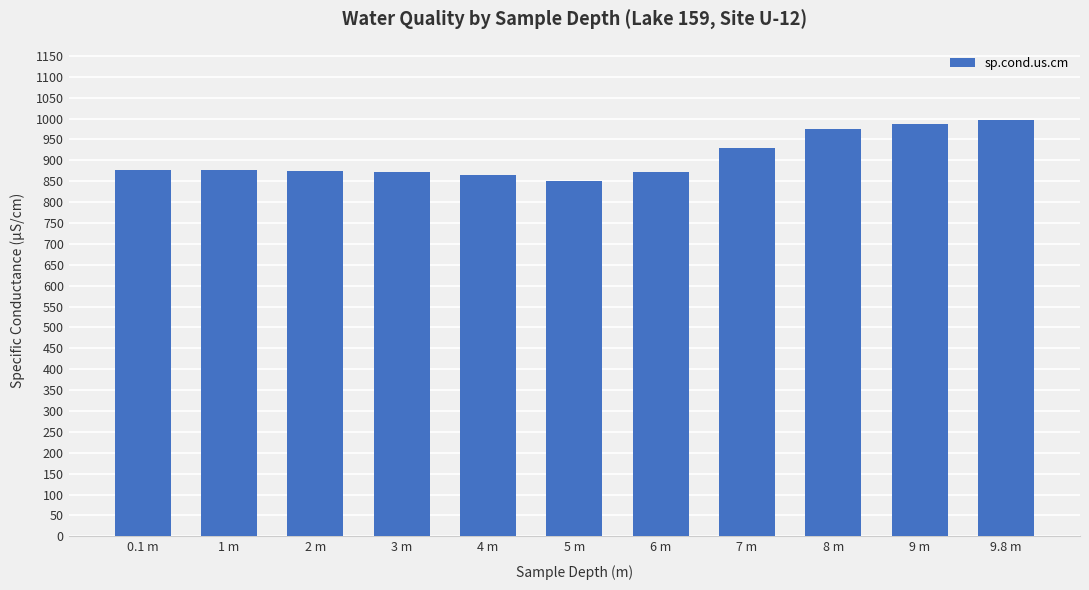

What is the greatest value displayed?

996